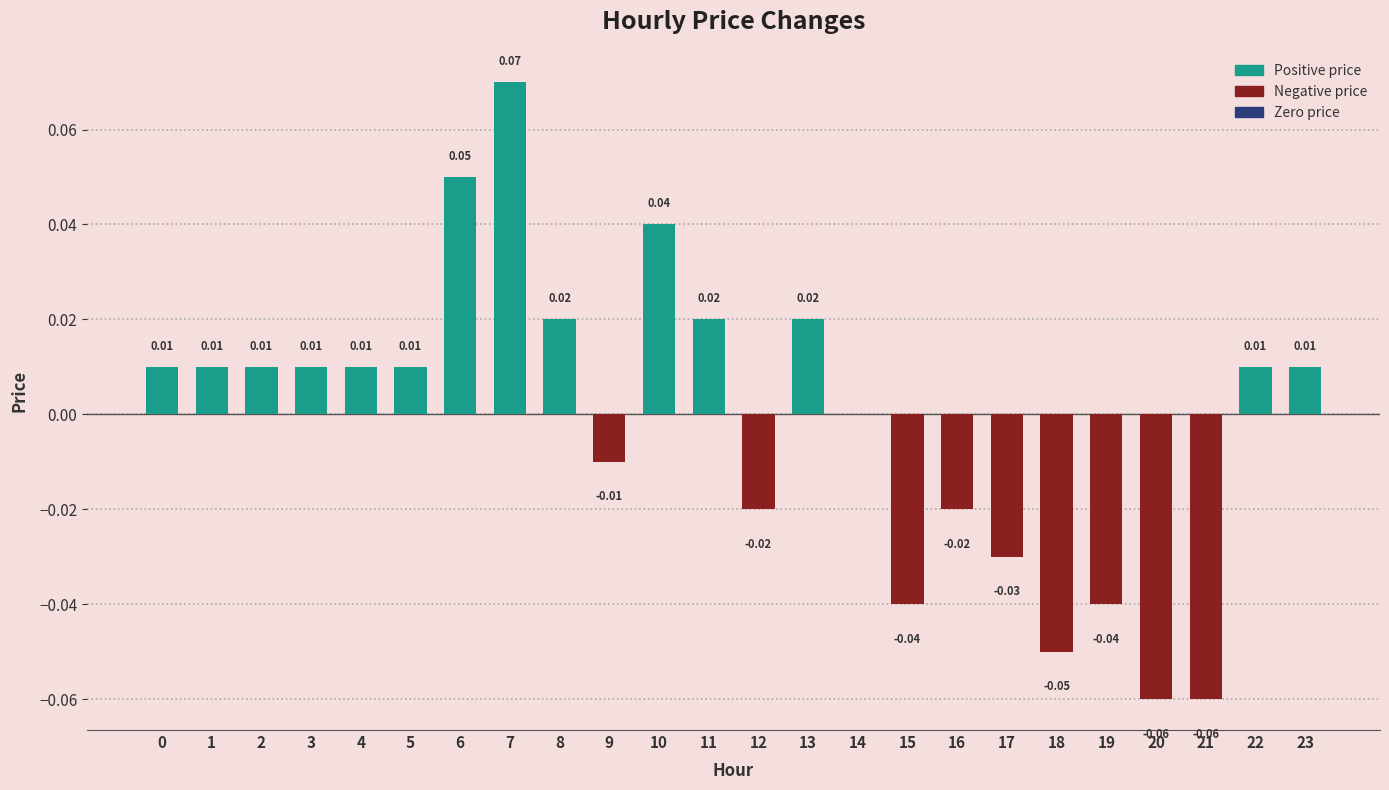

Count the number of categories in the chart.

24